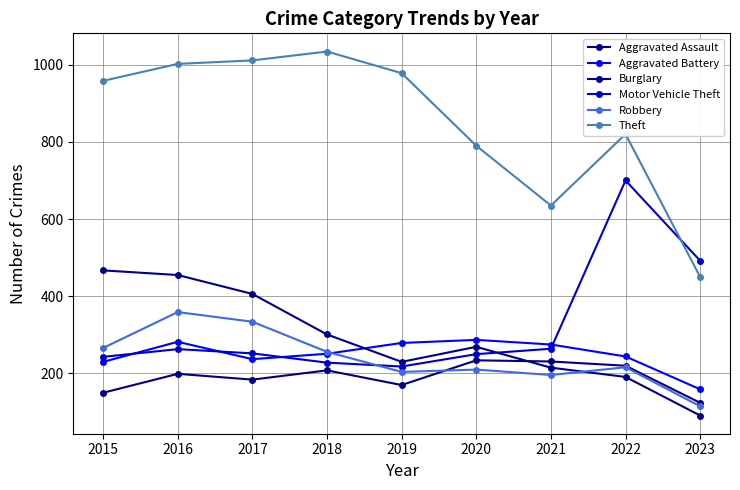

What is the value of the Robbery point at the 3rd from the left?

334